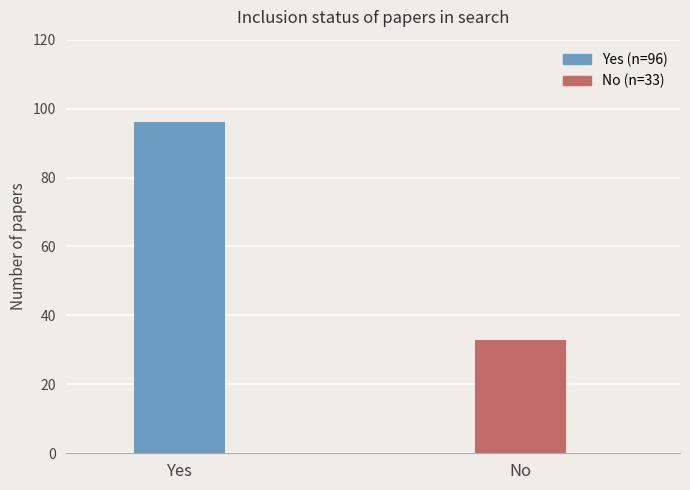

What is the sum of all values?

129